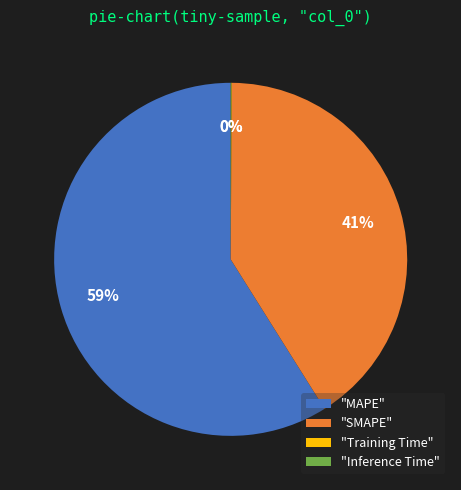

Is it true that "MAPE" is 71% of the pie?

False